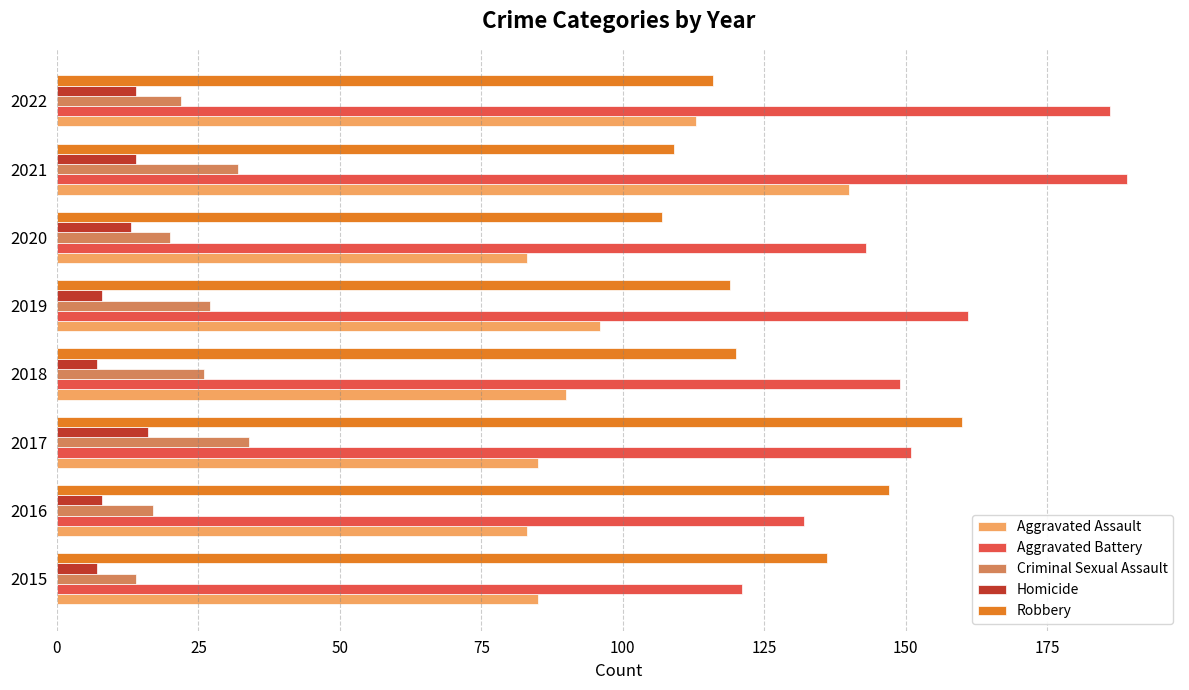

What is the difference between the highest and lowest values at 2021?

175